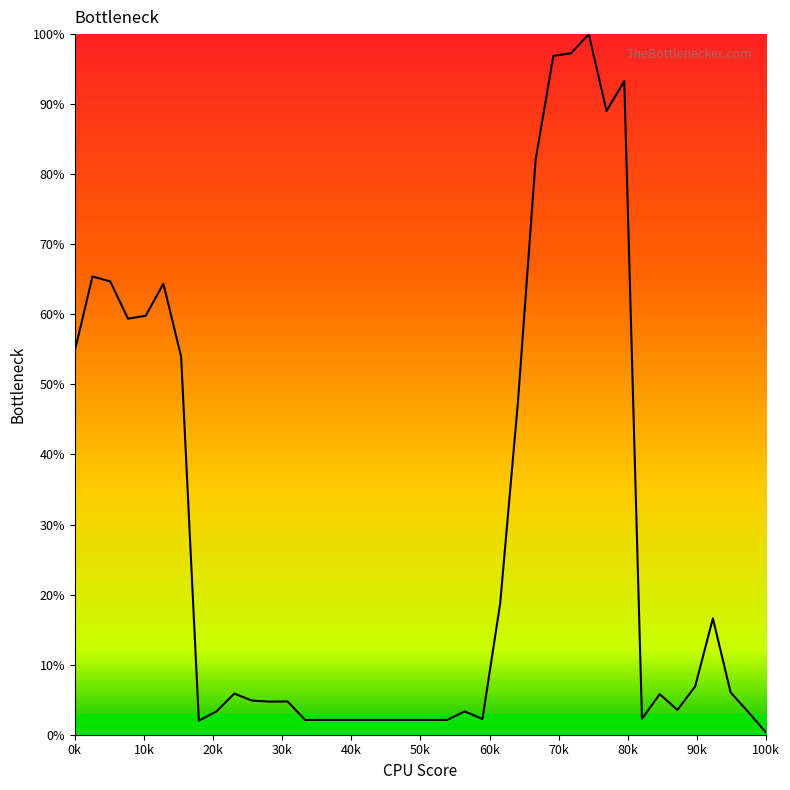

What is the maximum value shown in the chart?

100.0